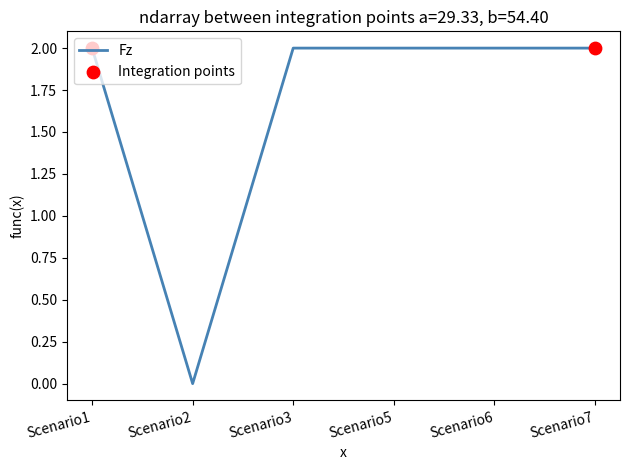

What is the sum of the values at Scenario7 and Scenario5?

4